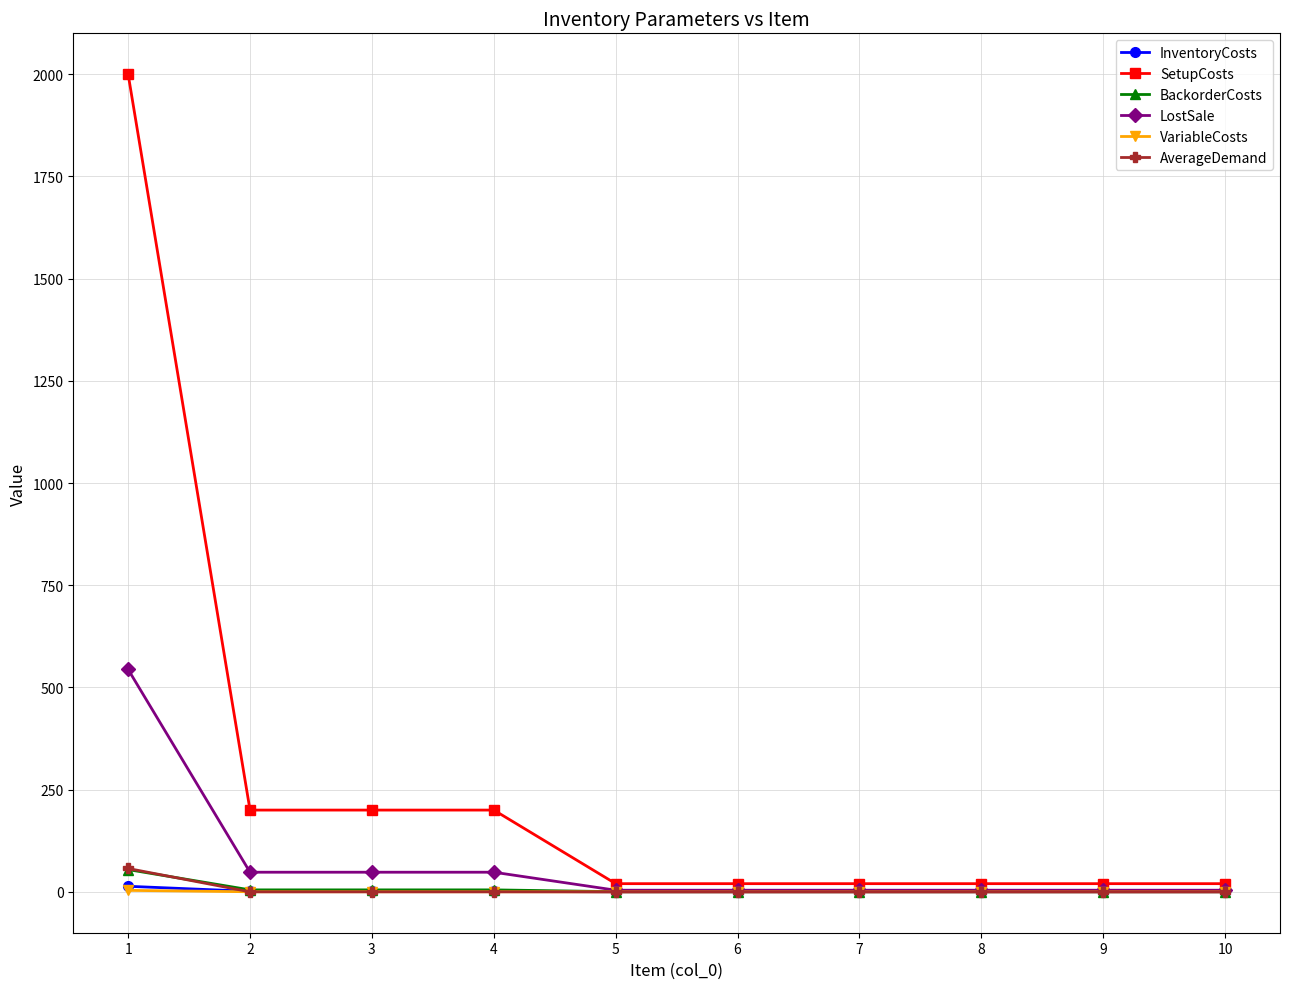

How many lines are shown in the chart?

6